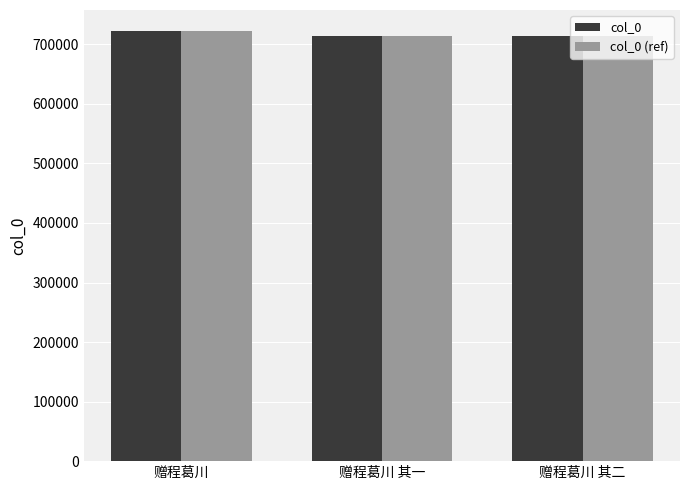

The col_0 (ref) series shows 1067389 at 赠程葛川 其二. True or false?

False